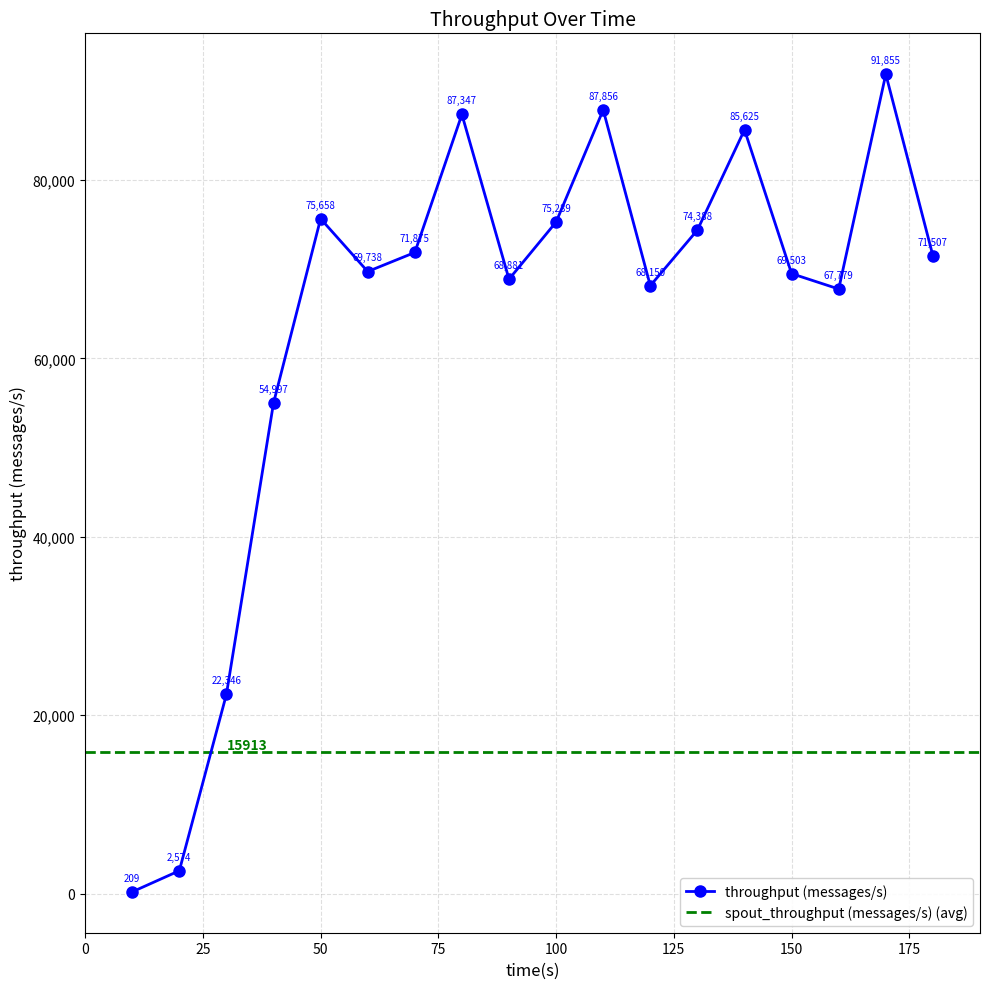

At which category does the data reach its first local peak?

50